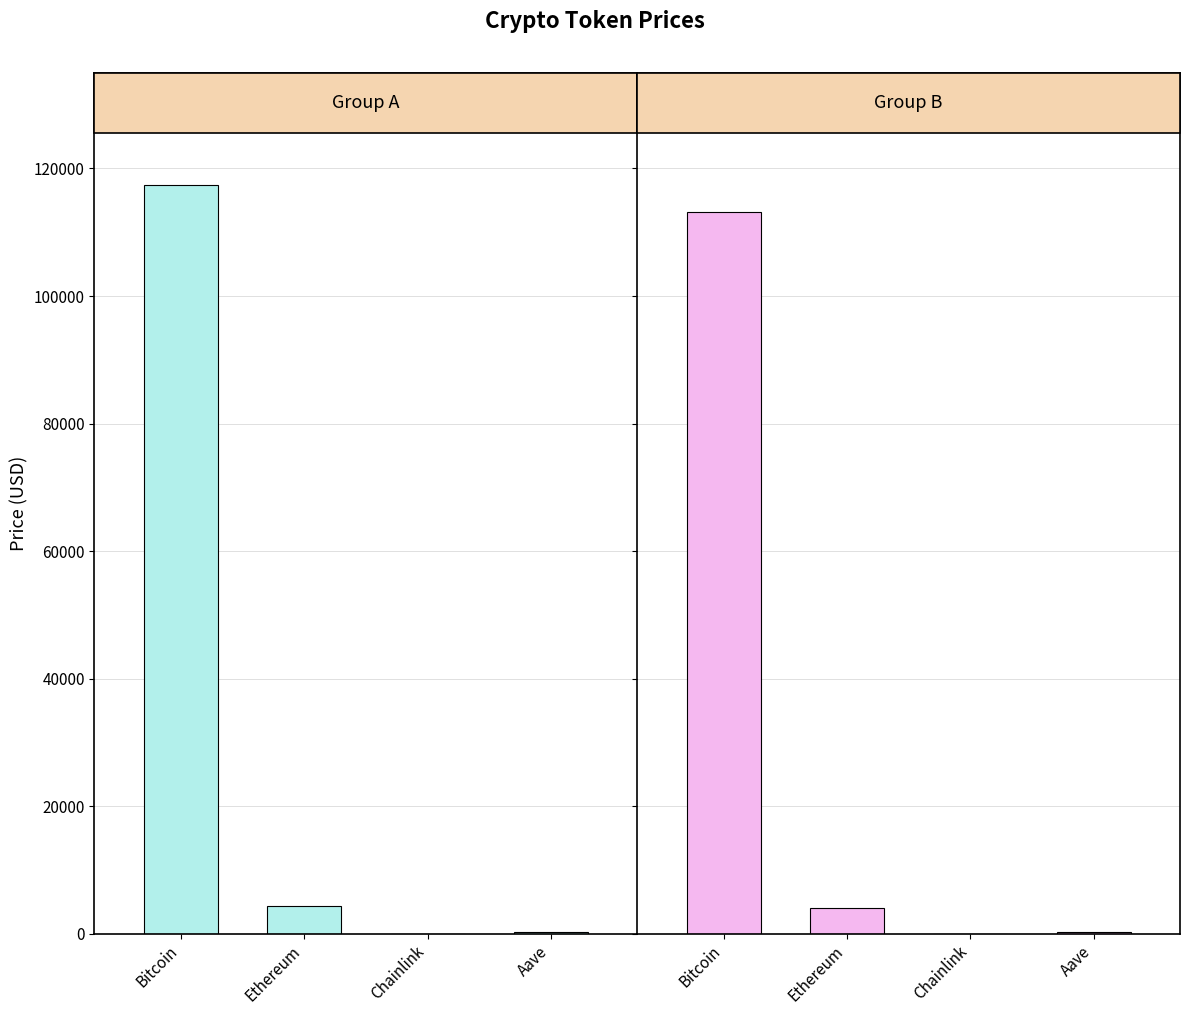

How many bars are there in total?

8